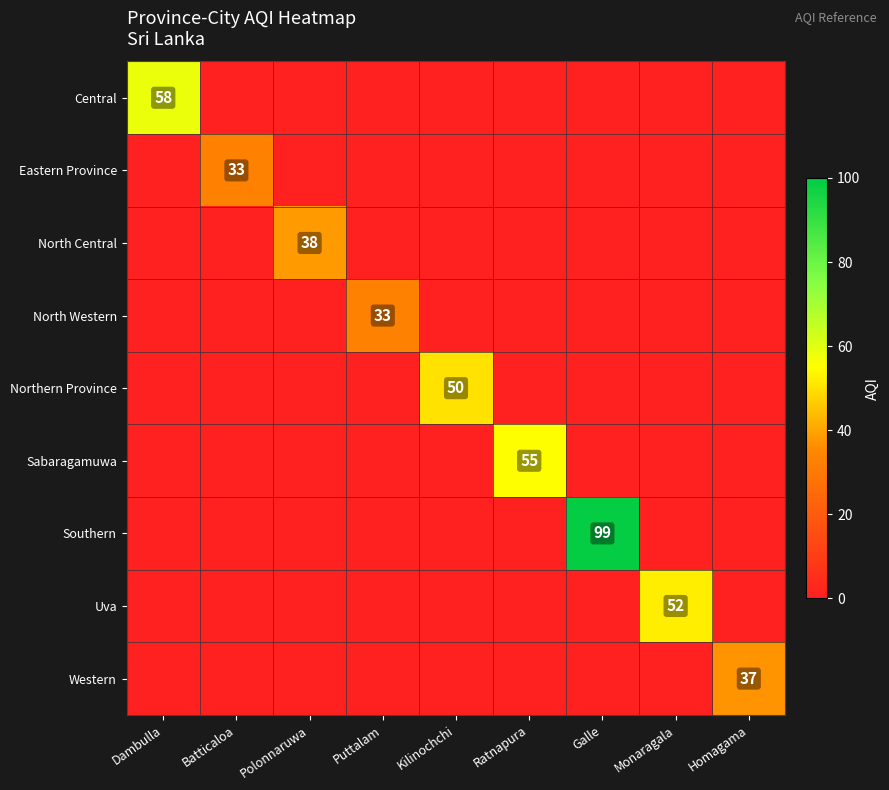

What is the spread (max minus min) of values at Ratnapura?

55